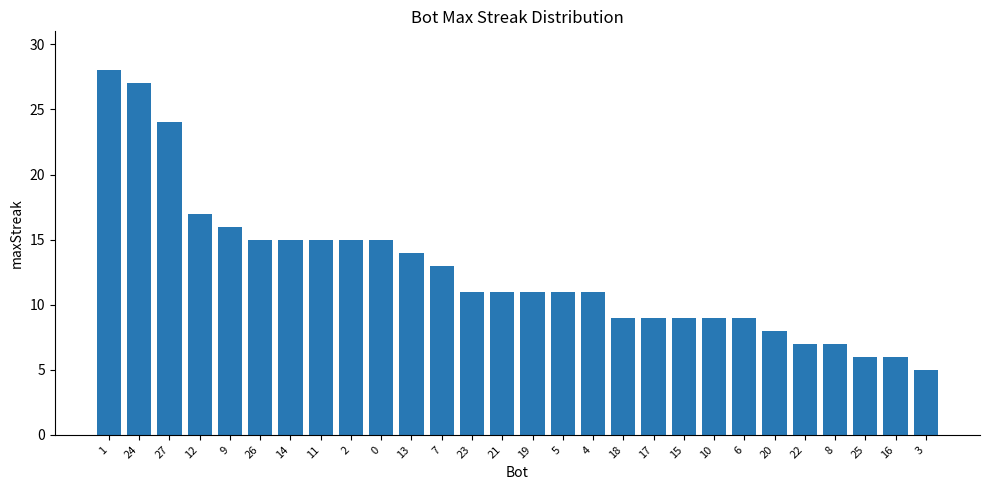

Between 23 and 17, which is larger?

23